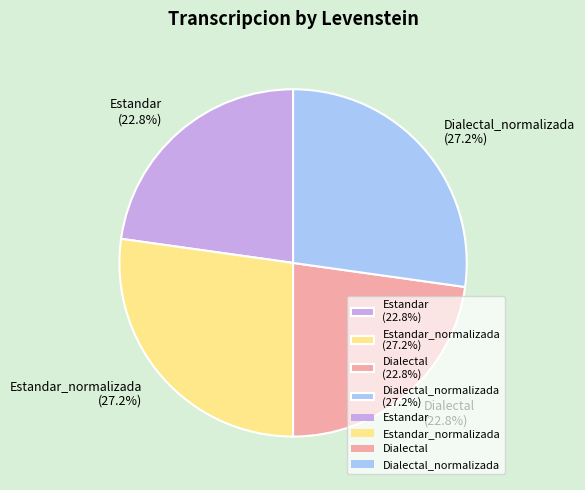

What portion of the pie excludes Estandar (22.8%)?

77.2%